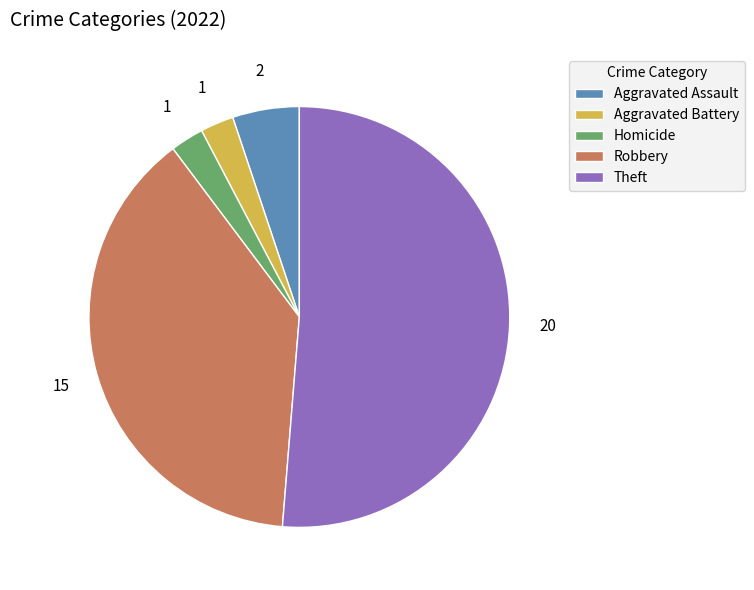

Which category has the biggest portion of the pie?

Theft